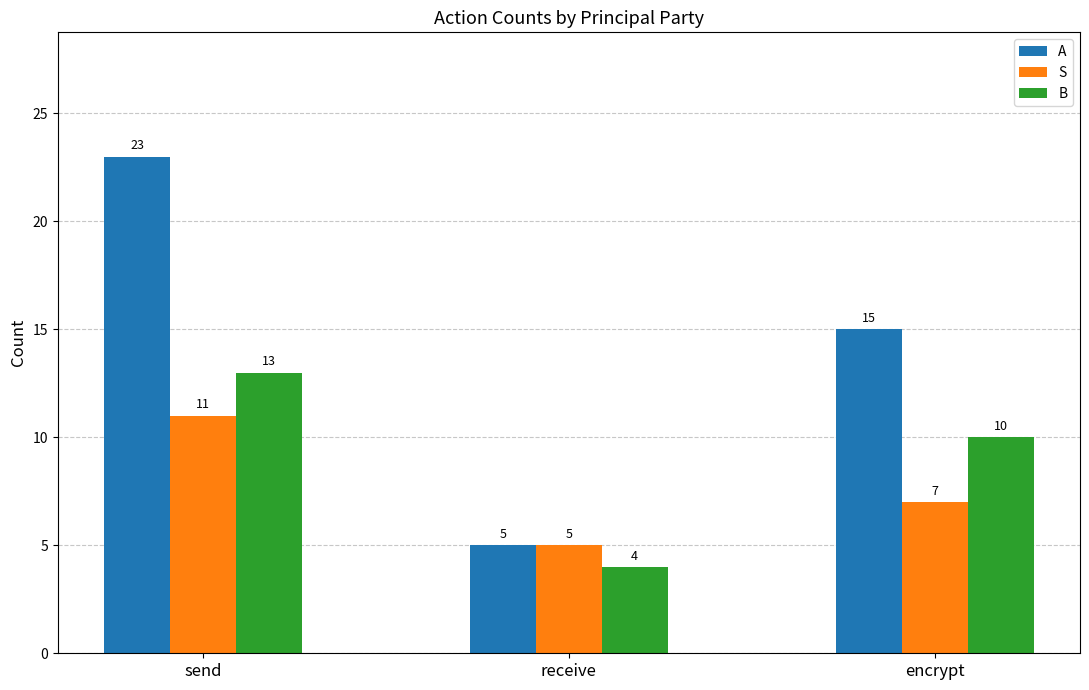

How many series are shown in this chart?

3